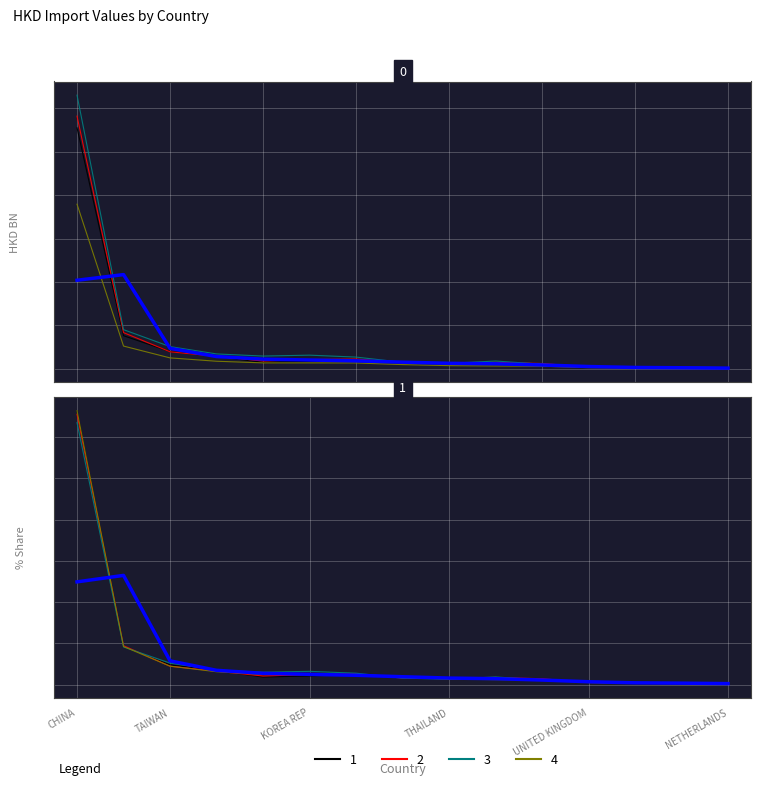

Count the number of data series in this chart.

4